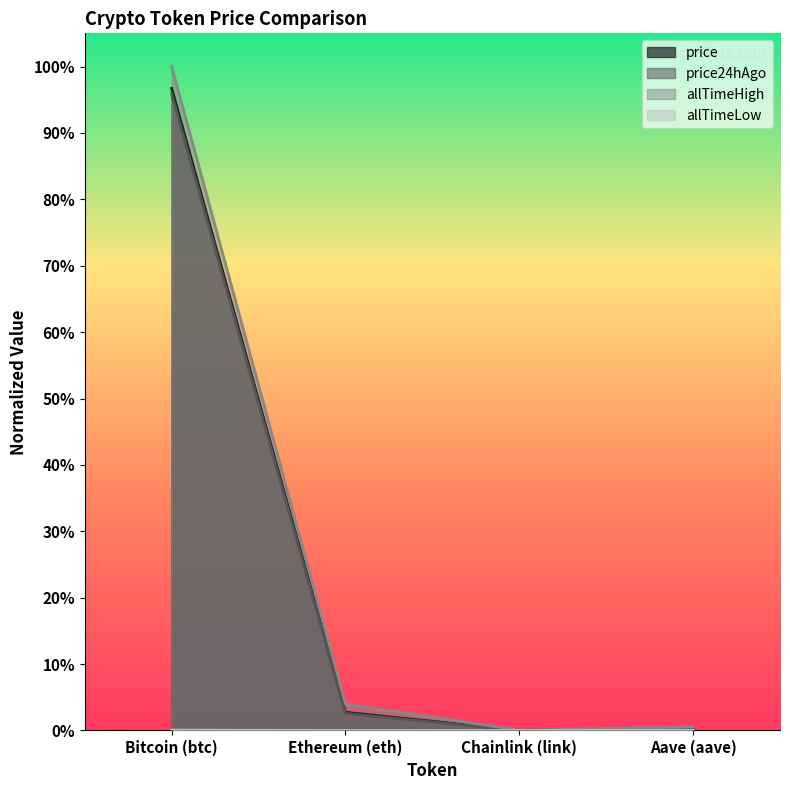

At which category does allTimeLow reach its first local valley?

Chainlink (link)